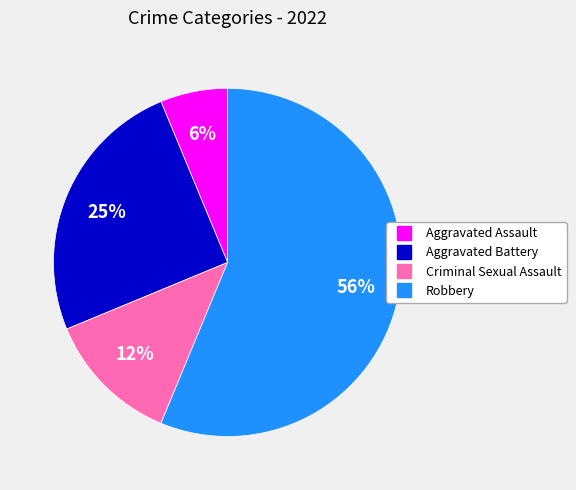

Is it true that Criminal Sexual Assault is 24% of the pie?

False